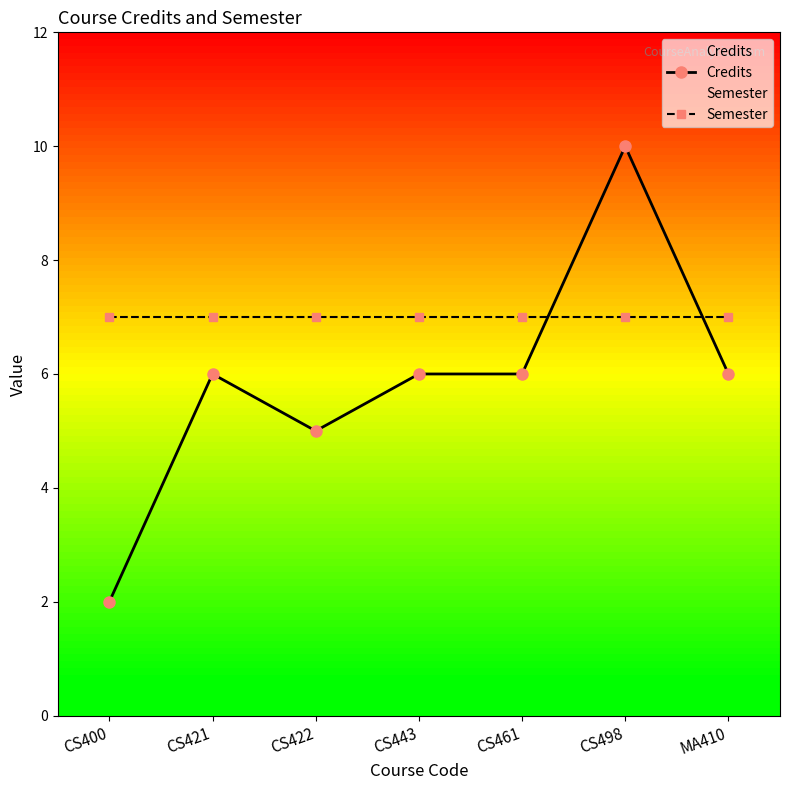

What is the value of the Semester point at the 4th from the left?

7